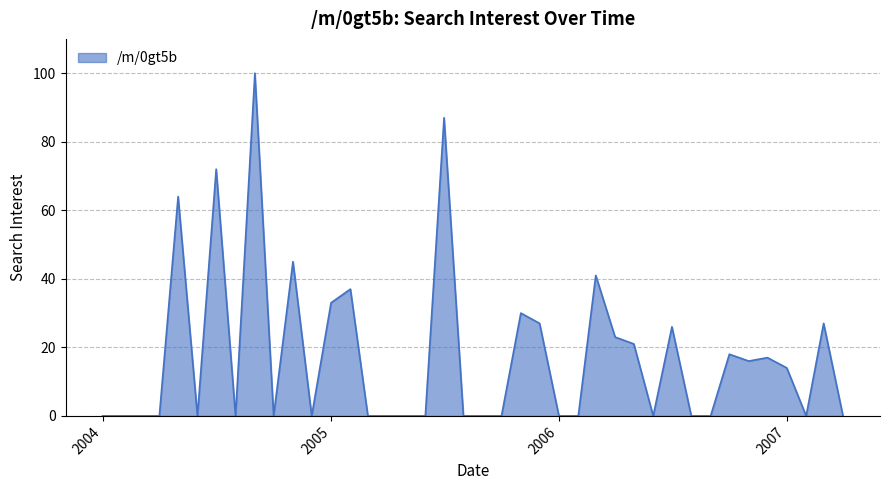

What is the maximum value shown in the chart?

100